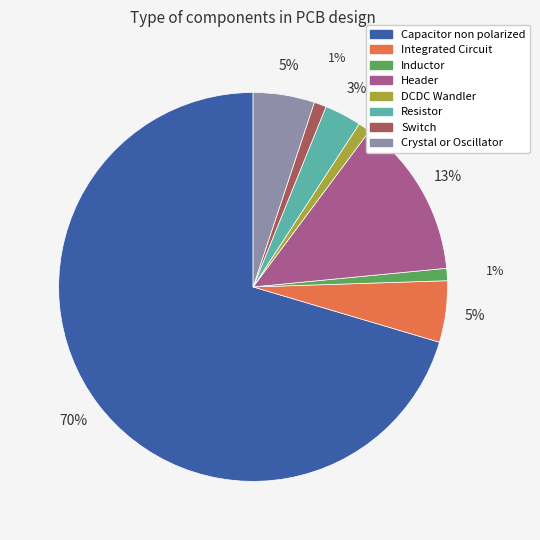

How many segments does this pie chart have?

8